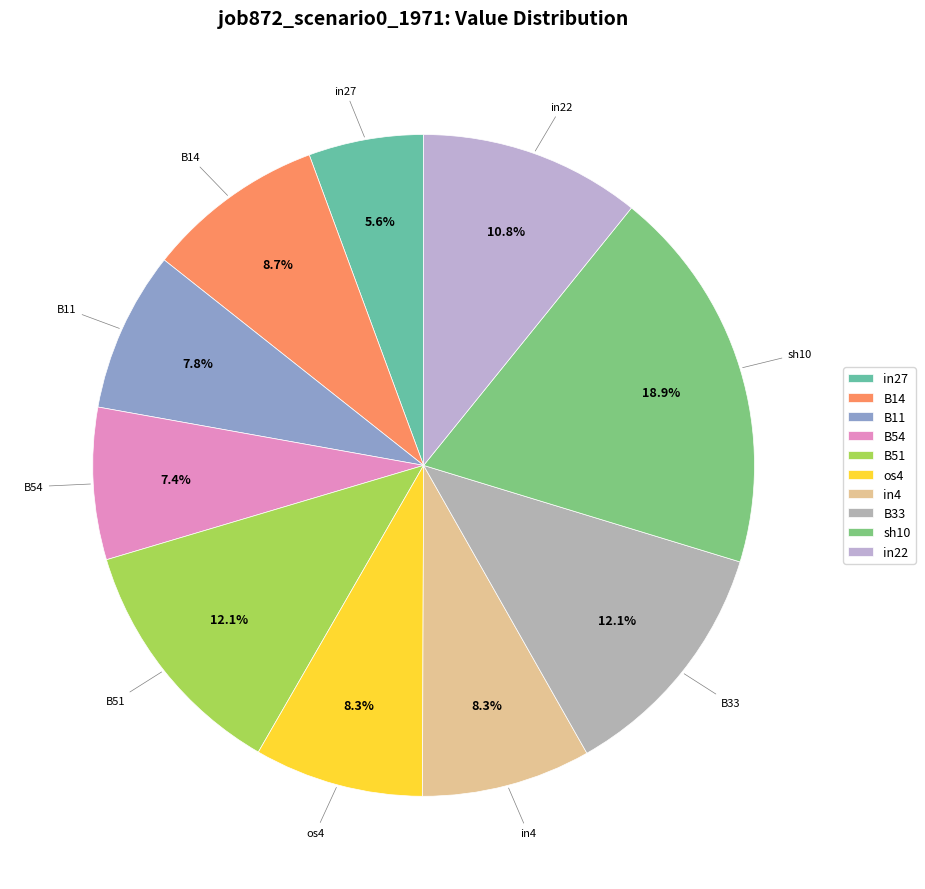

How many segments does this pie chart have?

10